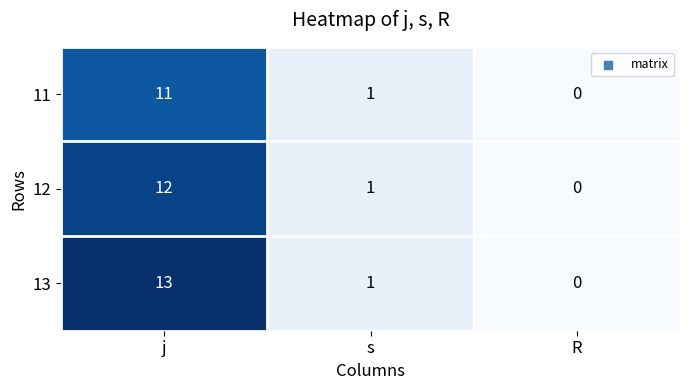

What is the difference between the 11 values at R and j?

11